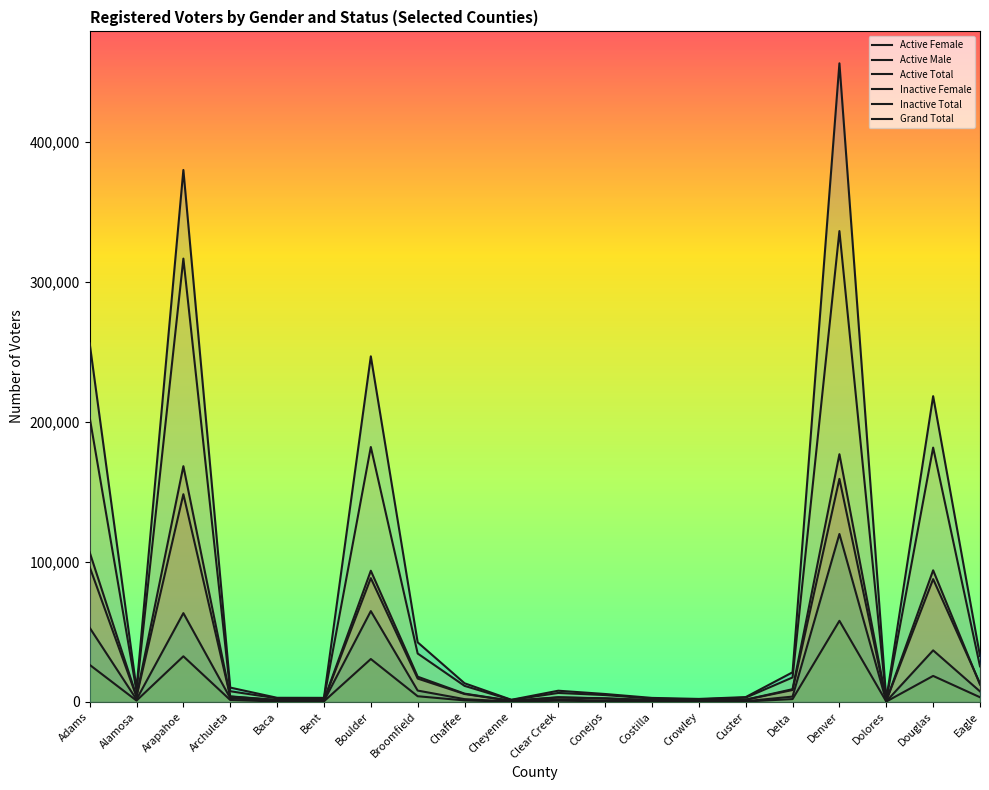

True or false: Grand Total and Active Male intersect in this chart.

False